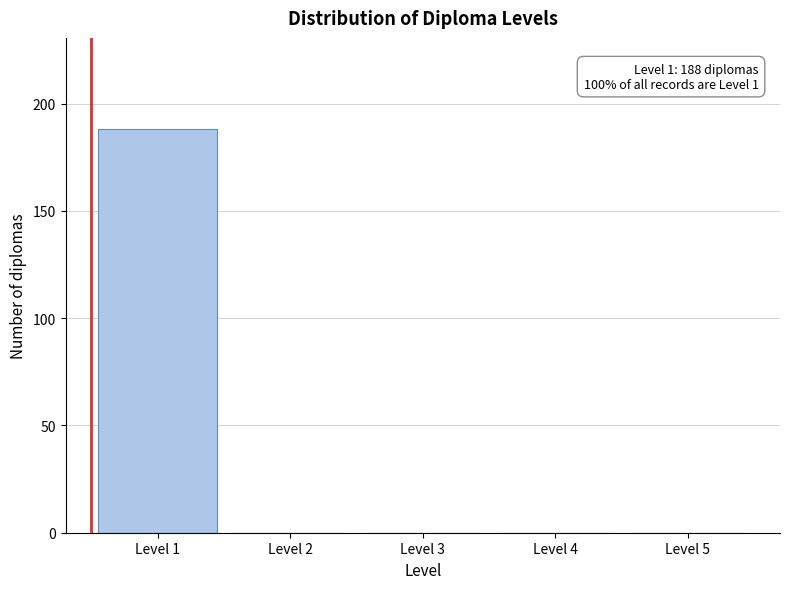

Reading left to right, list all the values displayed in this chart.

Level 1=188	Level 2=0	Level 3=0	Level 4=0	Level 5=0